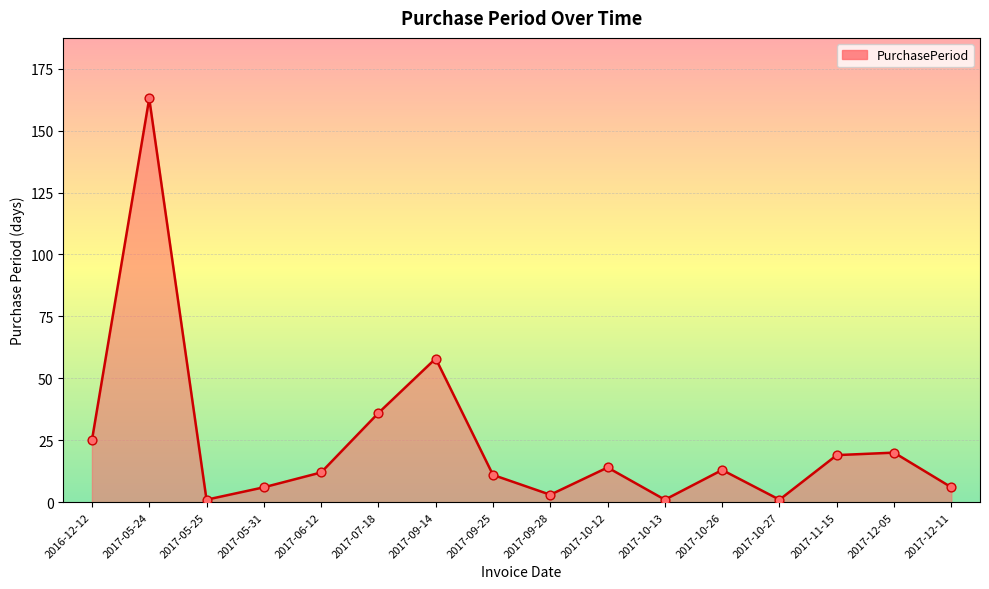

What is the ratio of the value at 2017-10-13 to the value at 2017-06-12?

0.1